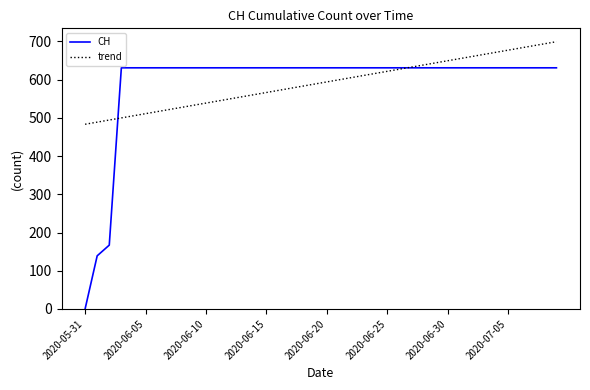

What is the minimum value for trend?

483.3